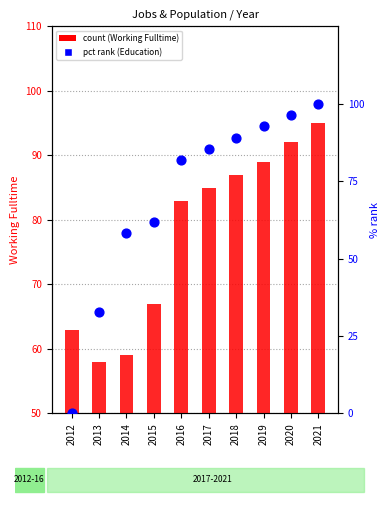

What is the total value across all series at 2021?

195.0